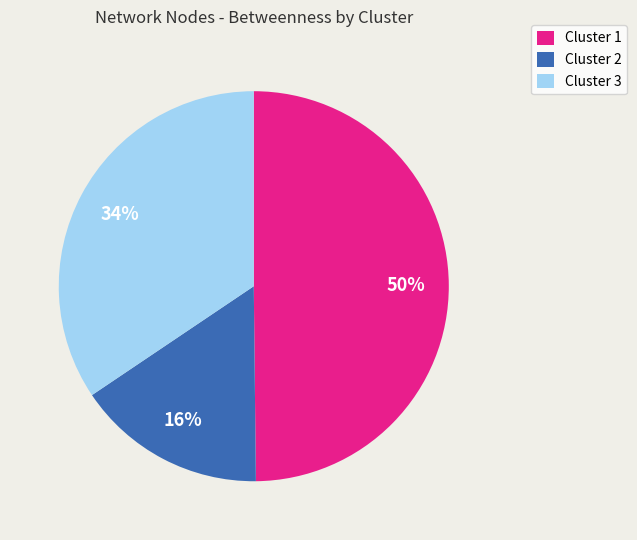

Is there any slice that represents more than half of the pie?

No